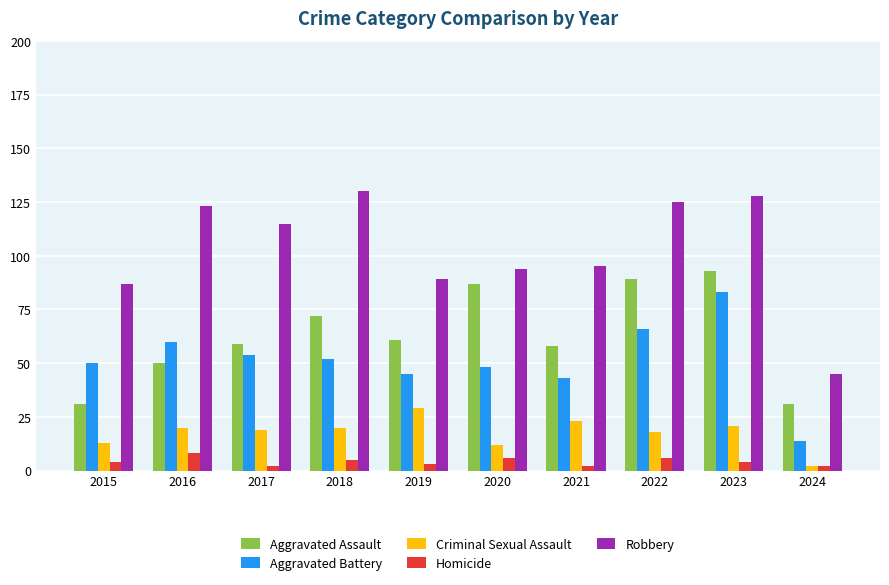

At how many categories does at least one series exceed 25?

10